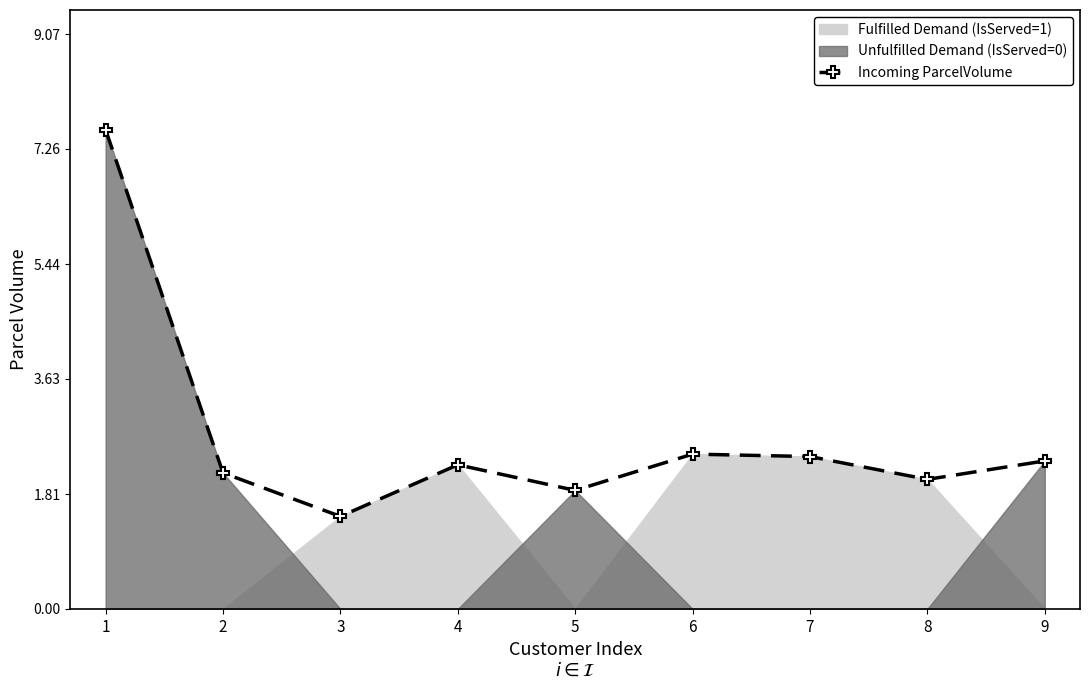

What is the sum of the values at 1 and 4?

9.8